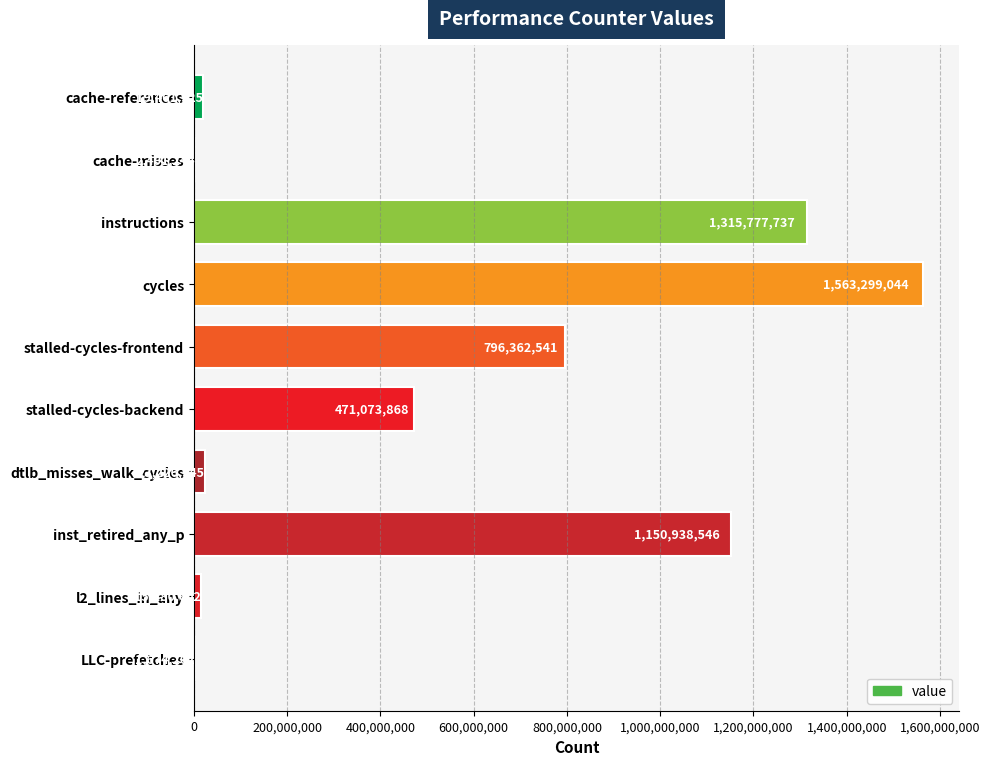

What is the change in value from stalled-cycles-backend to inst_retired_any_p?

+679864678